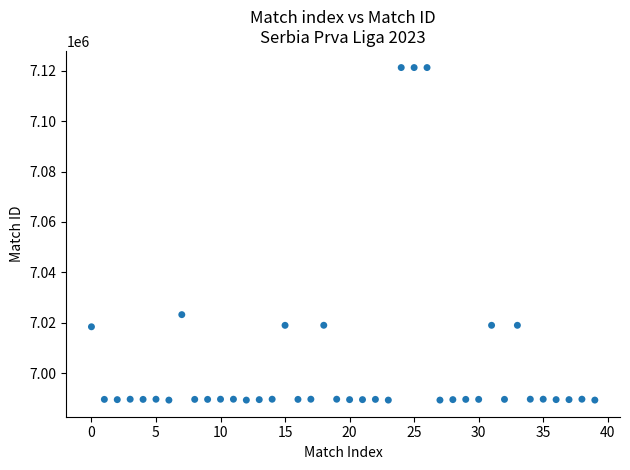

What is the range of Y values (max minus min)?

131944